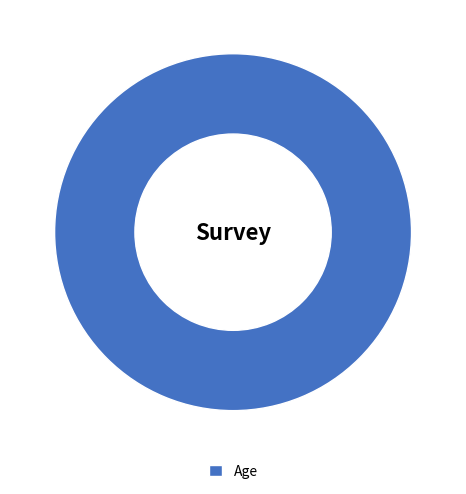

True or false: Age accounts for 95% of the total.

False